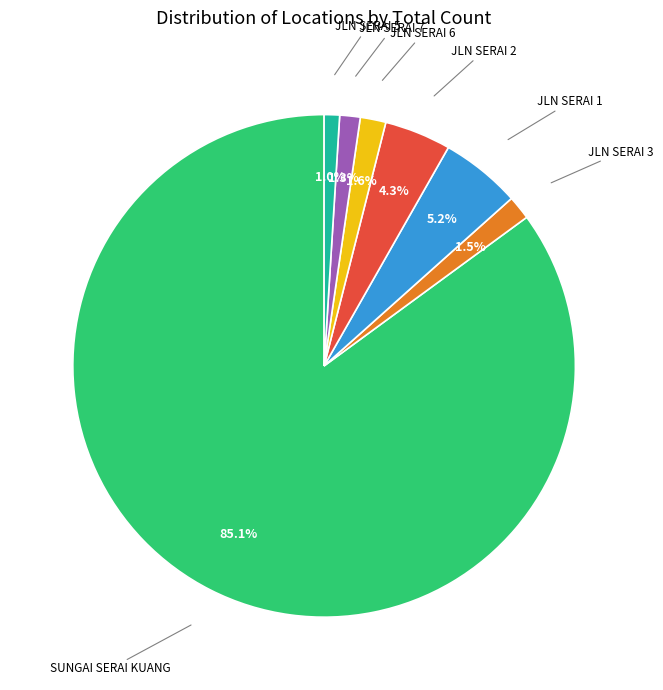

Is there any slice that represents more than half of the pie?

Yes